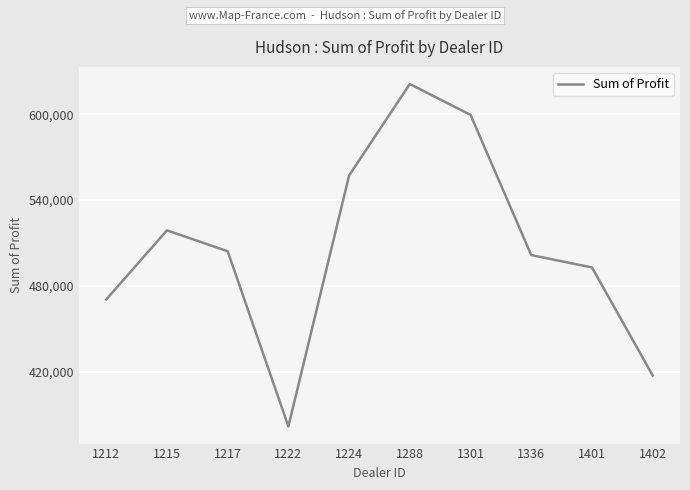

Is this an area chart (filled region under the line)?

No